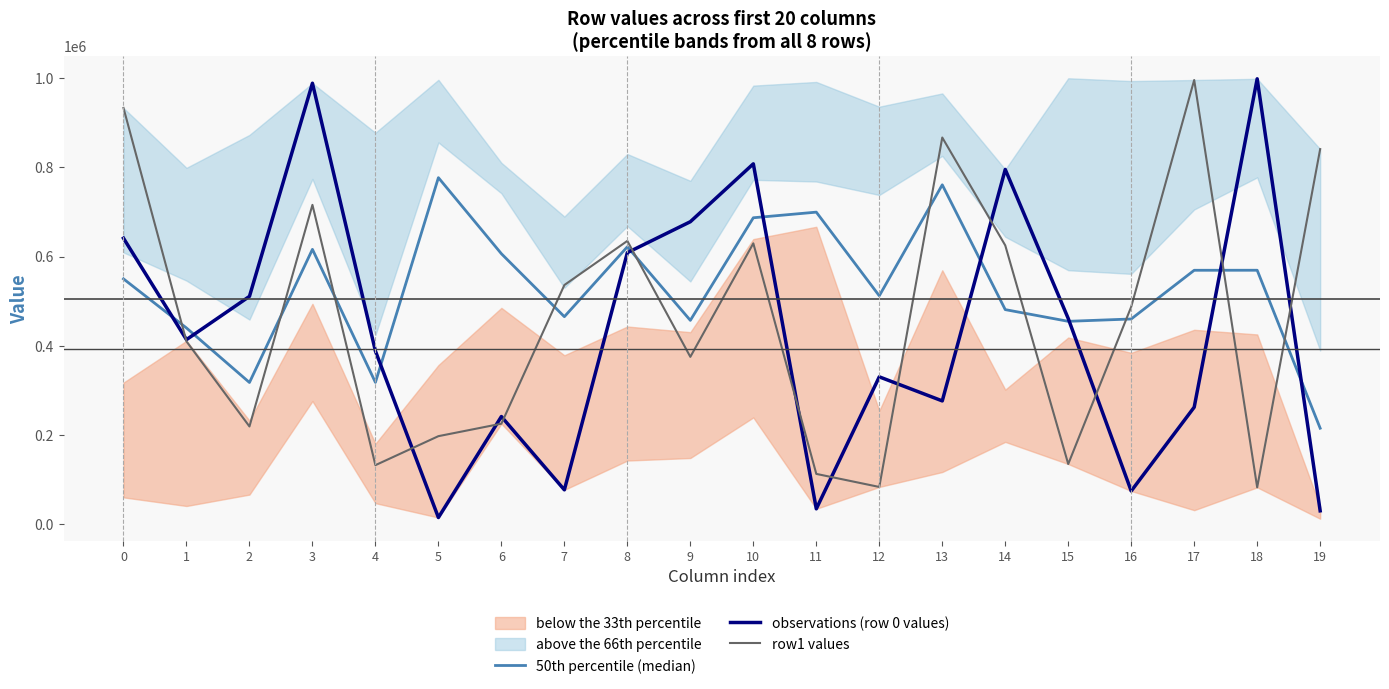

Which category has the lowest value in the 50th percentile (median) series?

19